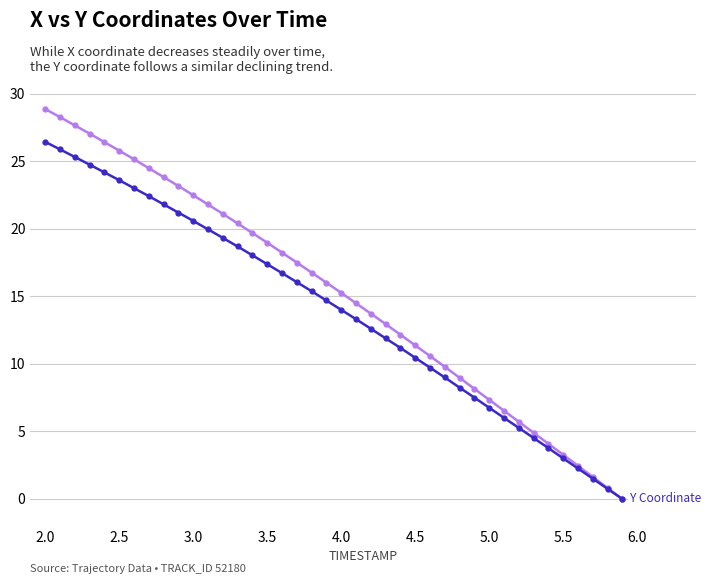

What is the greatest value displayed?

28.9